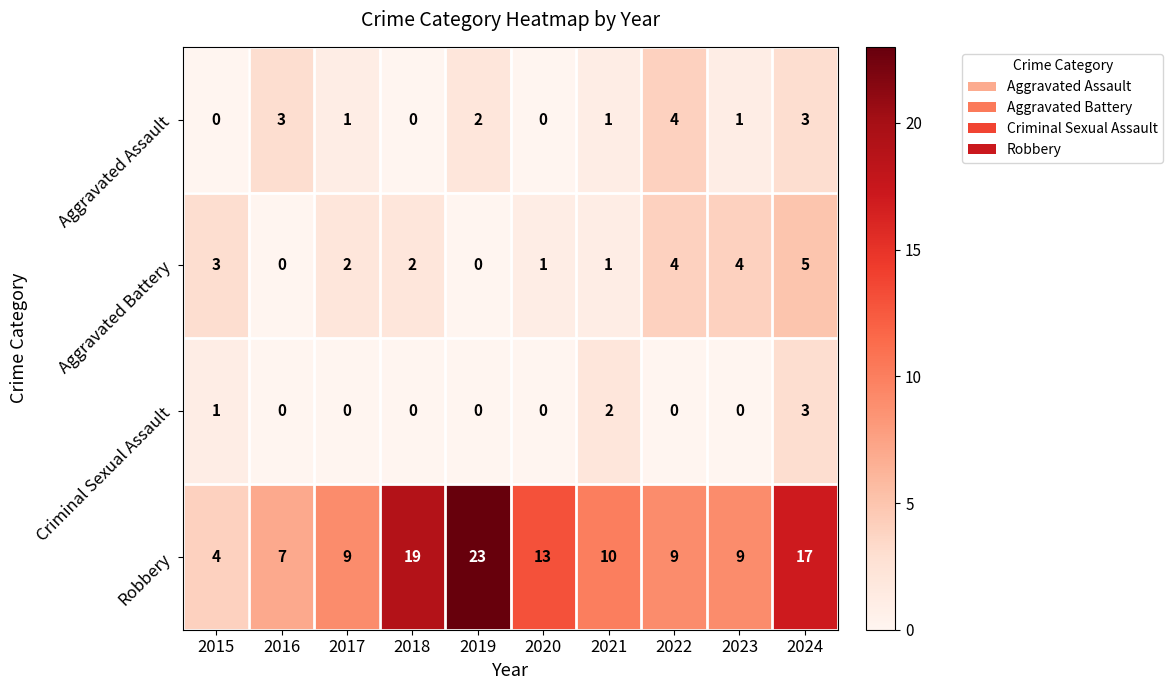

What is the sum of all Aggravated Assault values?

15